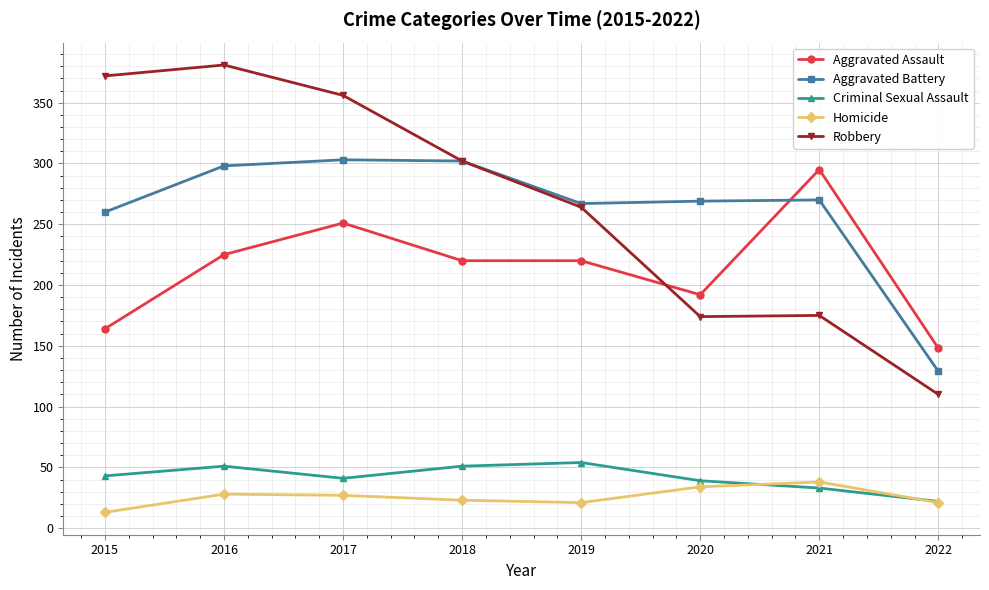

True or false: Aggravated Assault has more than 0 points higher than both neighbors.

True